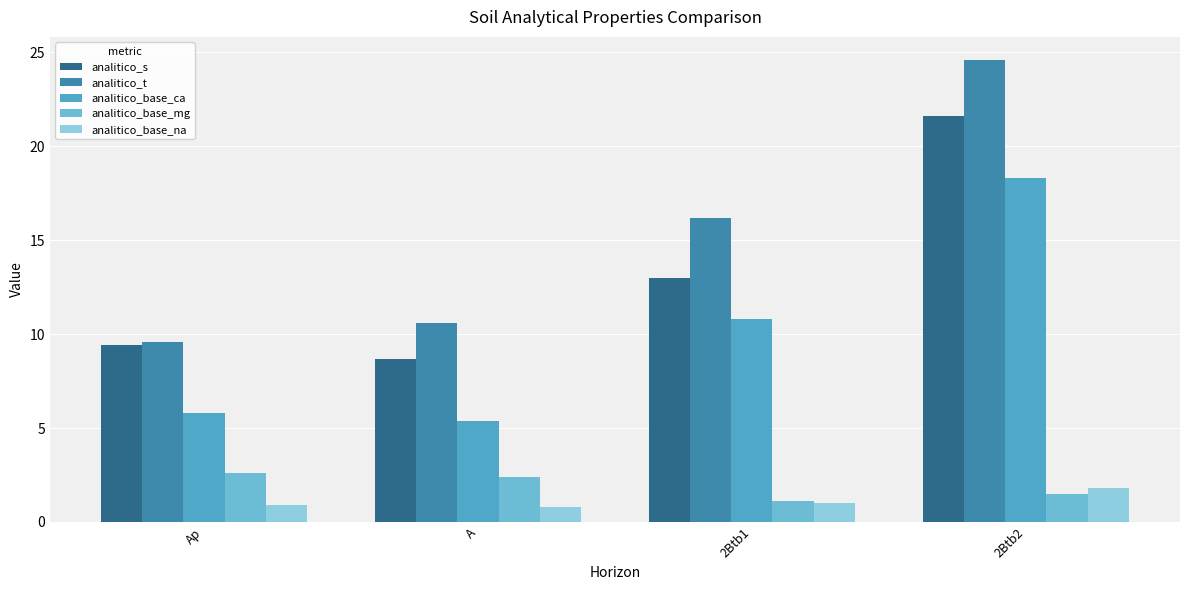

What is the label of the 1st bar from the right?

2Btb2